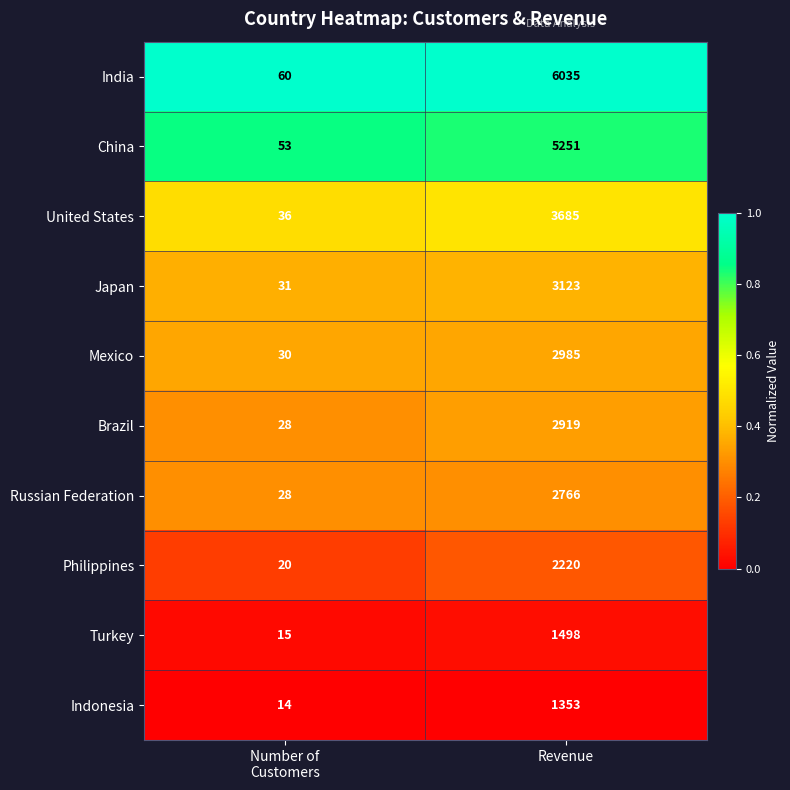

What is the difference between the highest and lowest values at Number of
Customers?

46